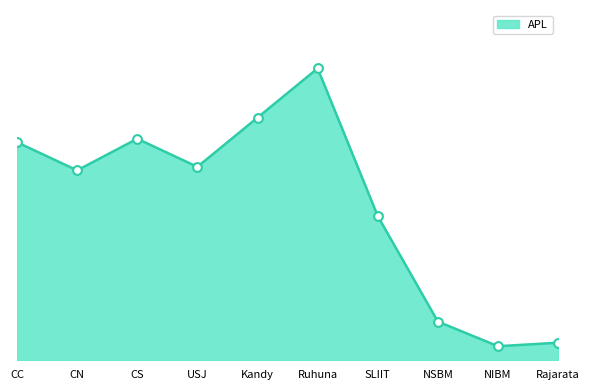

Which has a higher value, Ruhuna or Rajarata?

Ruhuna